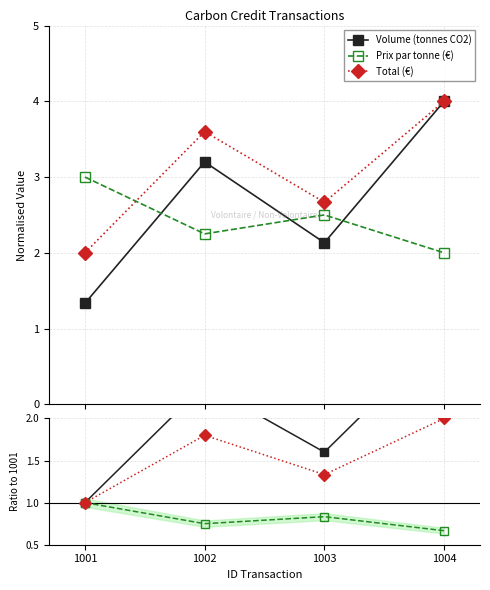

Count the number of categories in the chart.

4